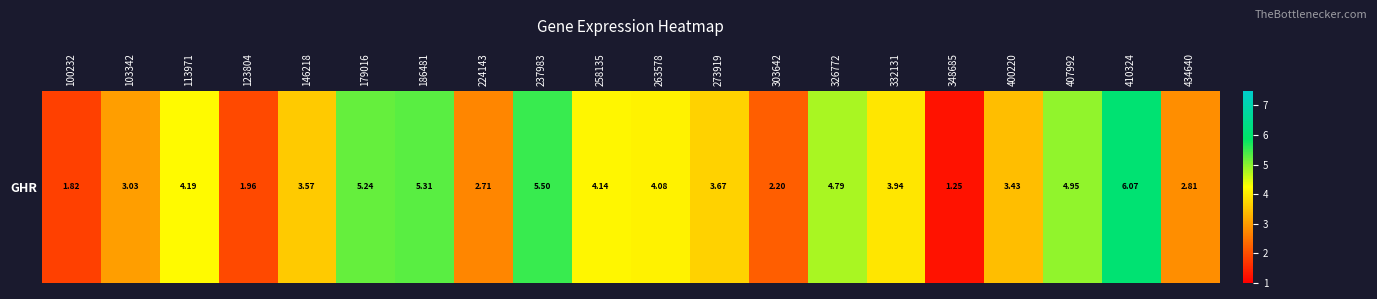

Which label corresponds to the smallest value in the chart?

348685